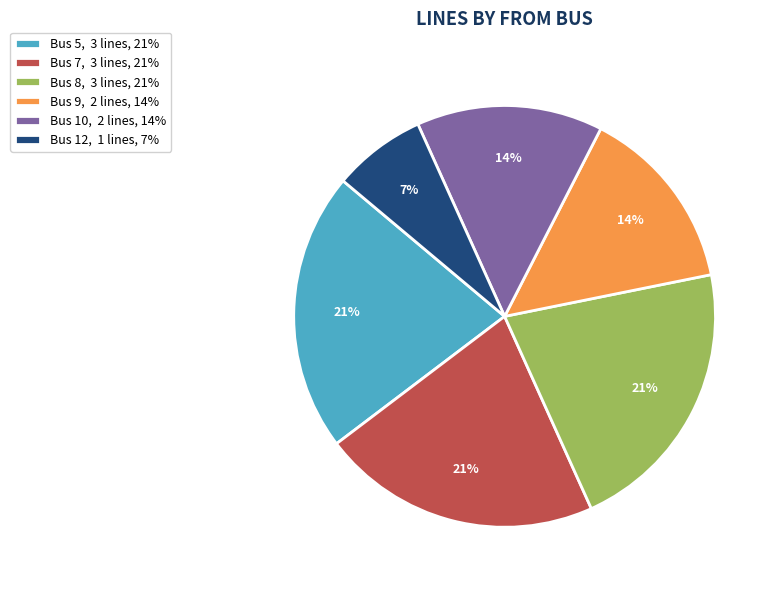

To the nearest percent, what is the difference between the Bus 9, 2 lines, 14% and Bus 8, 3 lines, 21% slice percentages?

7%